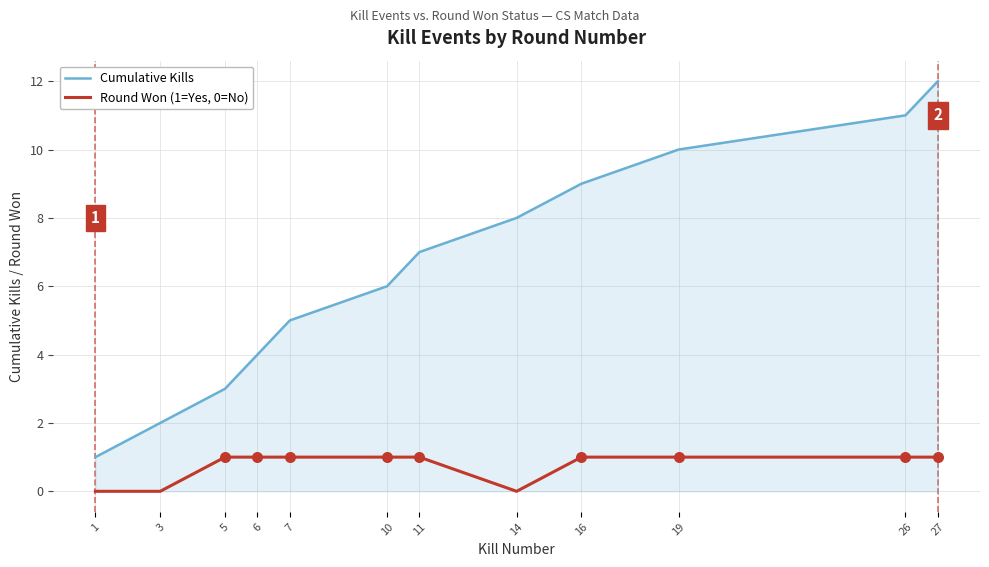

What are all the series names shown in the legend?

Cumulative Kills, Round Won (1=Yes, 0=No)